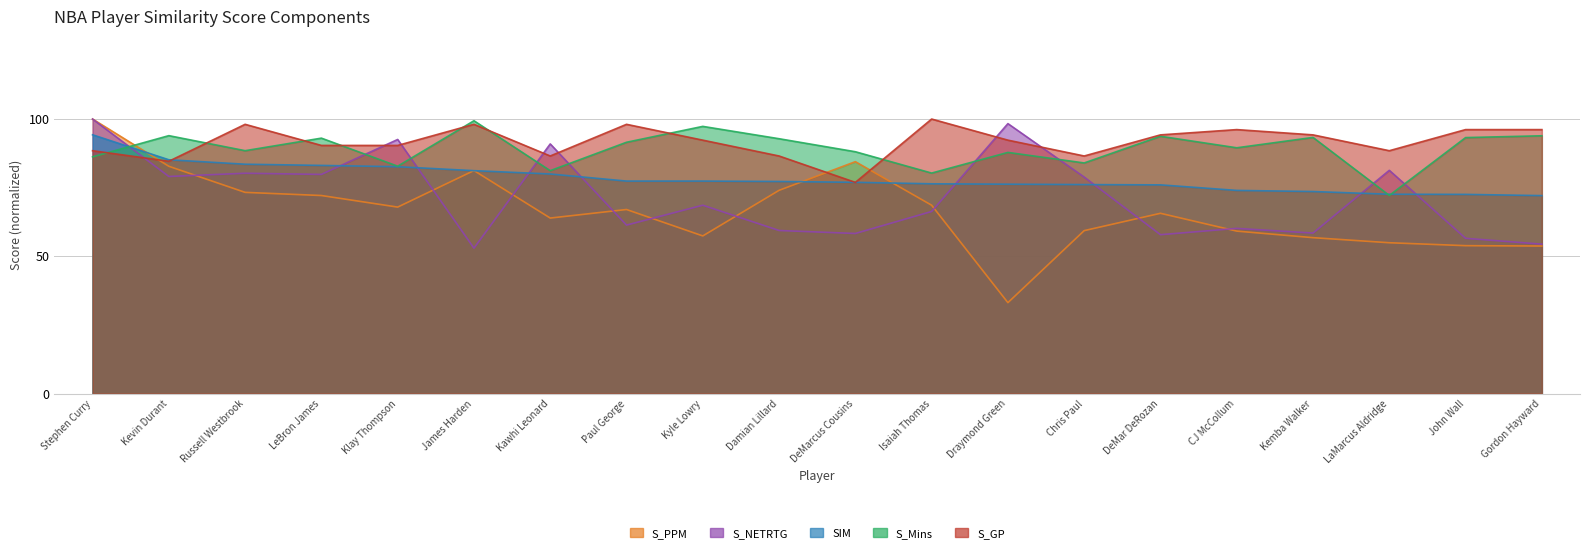

In S_NETRTG, how many points are higher than both neighbors (excluding endpoints)?

7